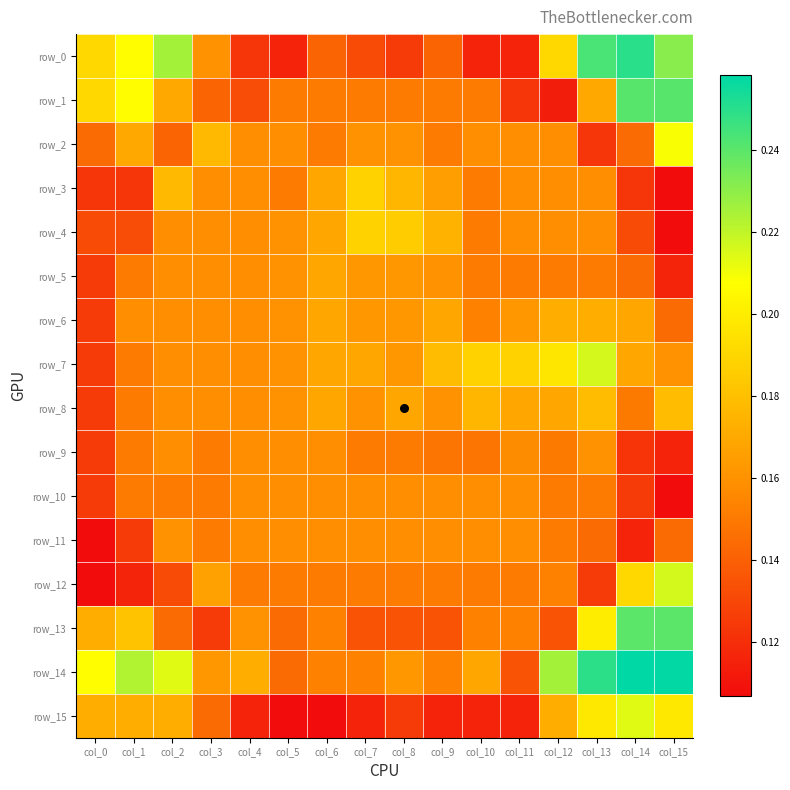

Rank the series at col_8 from highest to lowest value.

row_4, row_3, row_8, row_5, row_6, row_7, row_14, row_2, row_10, row_11, row_1, row_9, row_12, row_13, row_0, row_15